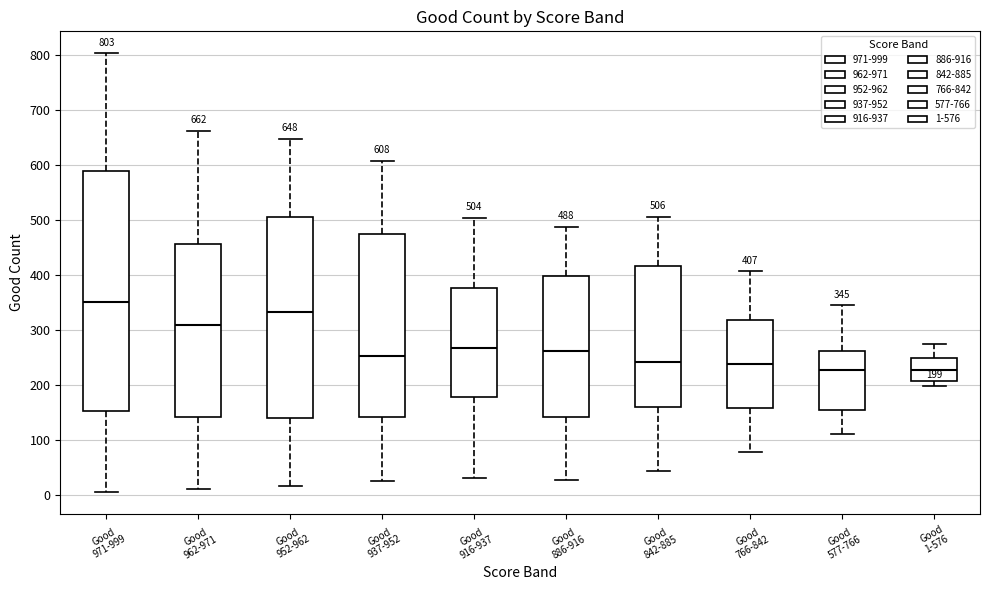

Which box is the tallest, from its lower edge to its upper edge?

Good 971-999